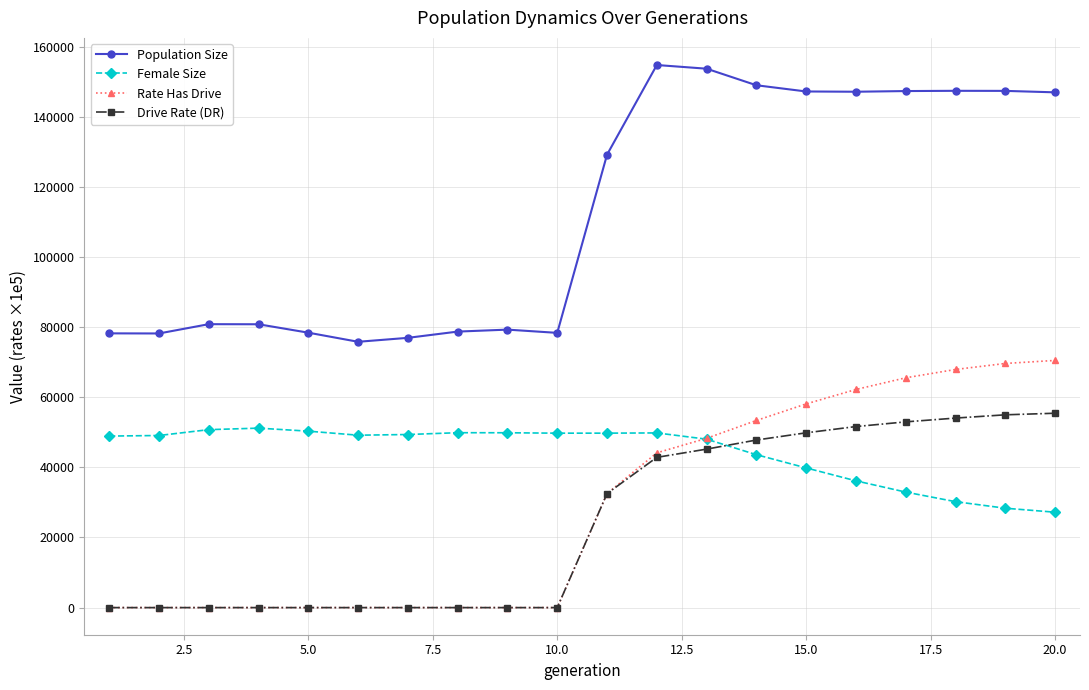

What is the difference between the maximum and second lowest values in the Population Size series?

77845.0